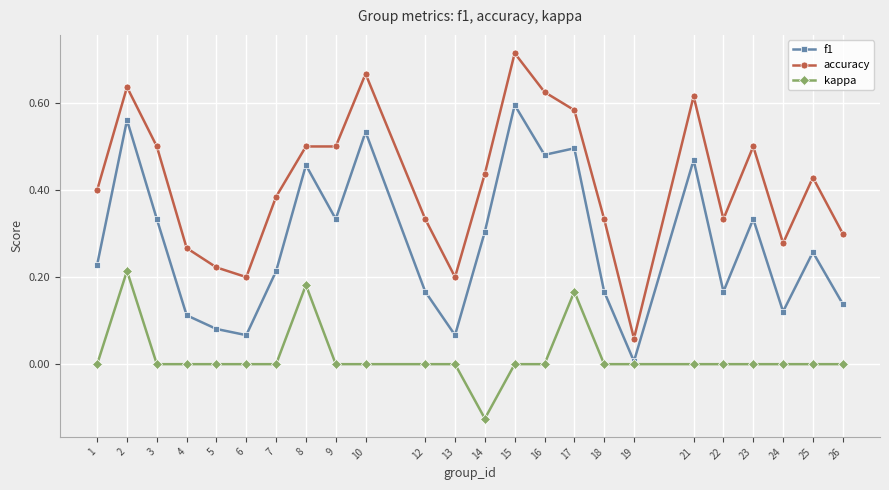

Does the chart display data point markers on the line(s)?

Yes